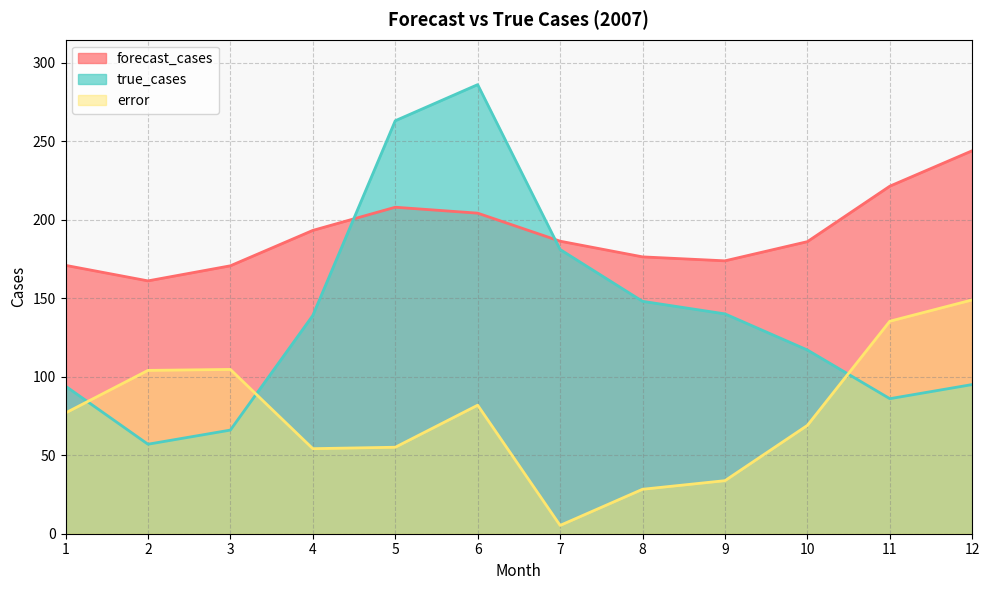

At how many categories does at least one series exceed 210?

4